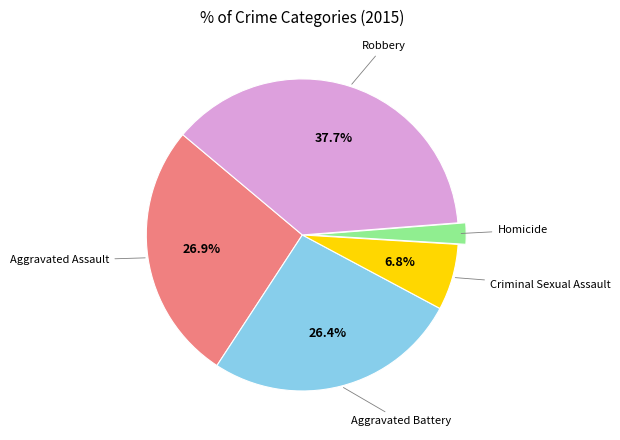

To the nearest percent, what is the combined percentage of Robbery and Aggravated Assault?

65%